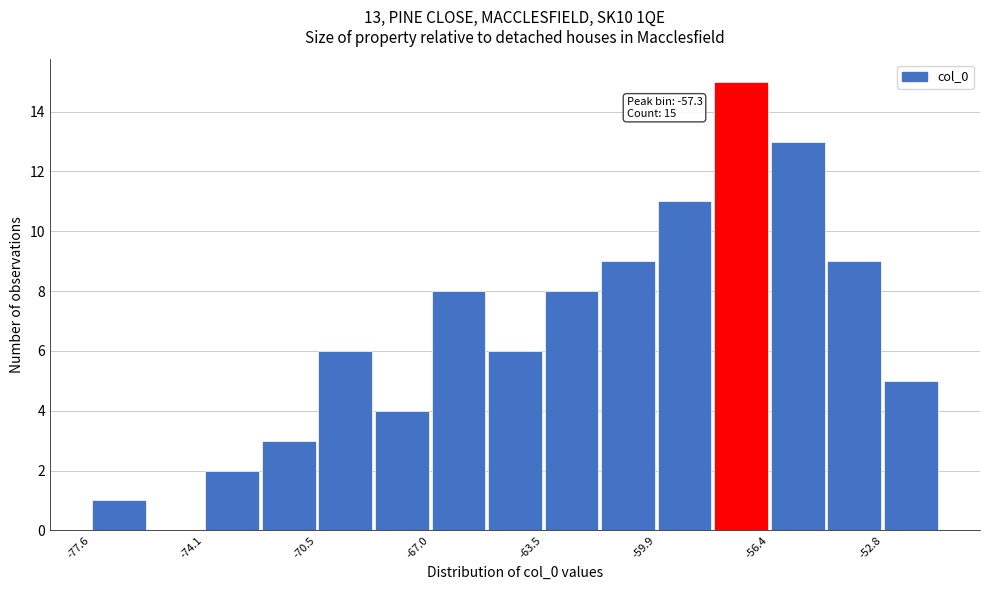

Read against the x-axis, roughly where is the centre of the tallest bar?

-57.5